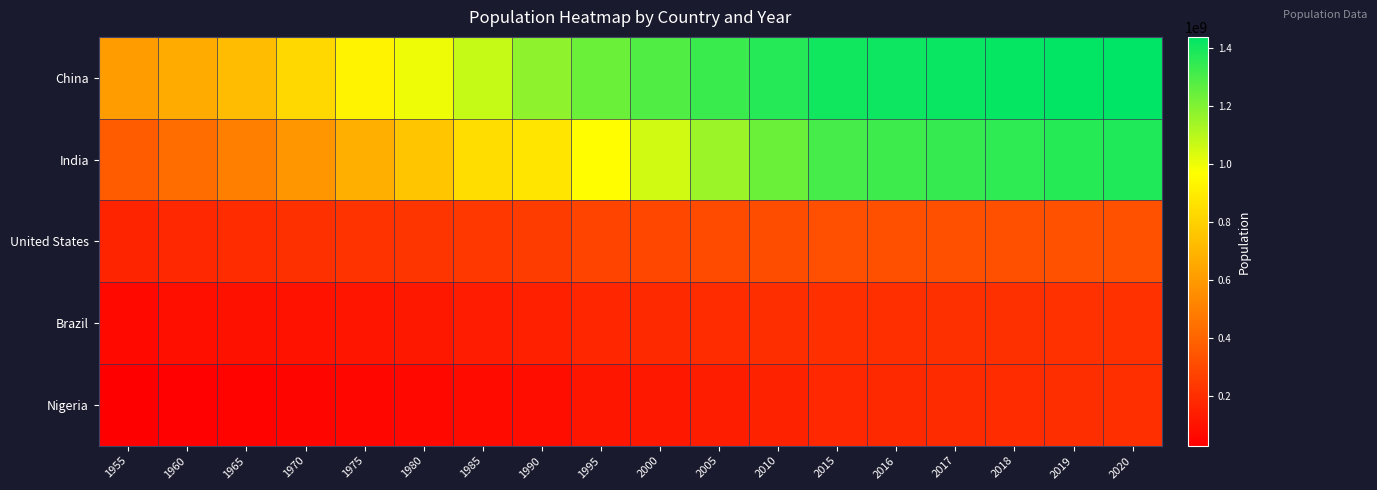

Reading right to left, list all the values displayed in this chart.

China: 2020=1439323776	2019=1433783686	2018=1427647786	2017=1421021791	2016=1414049351	2015=1406847870	2010=1368810615	2005=1330776380	2000=1290550765	1995=1240920535	1990=1176883674	1985=1075589361	1980=1000089235	1975=926240885	1970=827601394	1965=724218968	1960=660408056	1955=612241554
India: 2020=1380004385	2019=1366417754	2018=1352642280	2017=1338676785	2016=1324517249	2015=1309053980	2010=1240614710	2005=1154625904	2000=1056575549	1995=960874982	1990=873277798	1985=845000000	1980=762000000	1975=679000000	1970=586000000	1965=503000000	1960=430000000	1955=372000000
United States: 2020=331002651	2019=331002651	2018=329064917	2017=327096265	2016=325084756	2015=323015995	2010=317000000	2005=309000000	2000=296000000	1995=282000000	1990=255000000	1985=240000000	1980=228000000	1975=220000000	1970=209000000	1965=194000000	1960=179000000	1955=165000000
Brazil: 2020=212559417	2019=212559417	2018=211049527	2017=209469323	2016=207833823	2015=206163053	2010=201000000	2005=196000000	2000=186000000	1995=175000000	1990=150000000	1985=136000000	1980=122000000	1975=110000000	1970=100000000	1965=95000000	1960=90000000	1955=68000000
Nigeria: 2020=206139589	2019=200963599	2018=195874683	2017=190873244	2016=185960241	2015=181137448	2010=158503197	2005=138865016	2000=122283850	1995=113000000	1990=86000000	1985=73000000	1980=65000000	1975=55000000	1970=53000000	1965=45000000	1960=38000000	1955=30000000